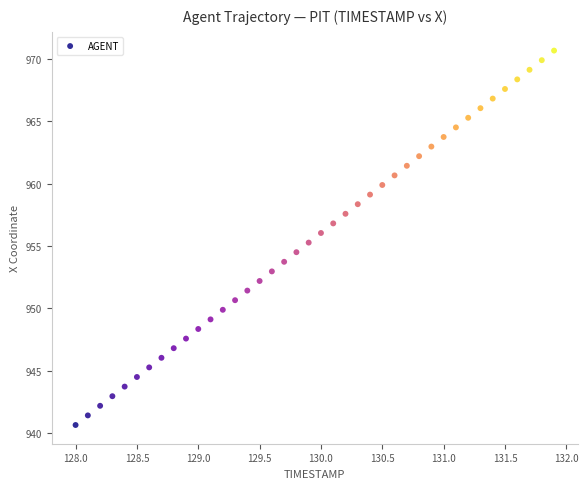

What is the range of X values (max minus min)?

3.9